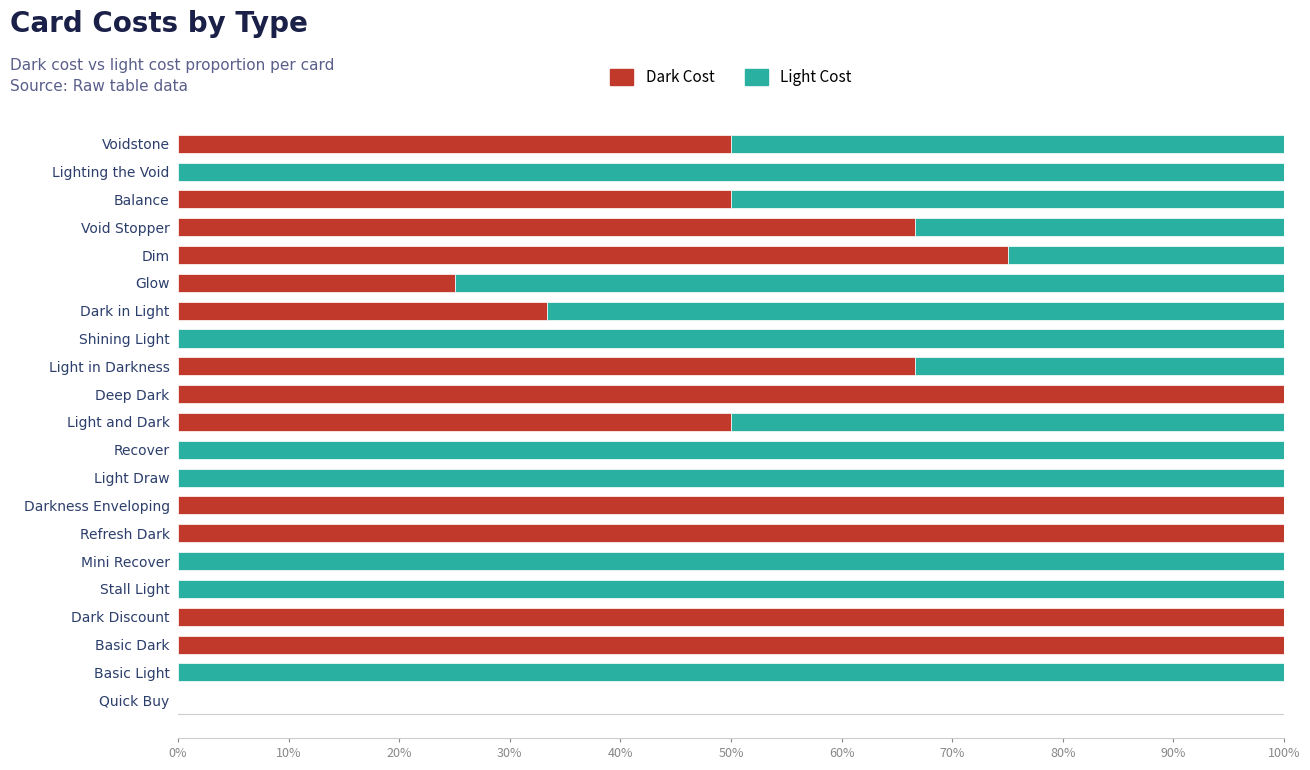

True or false: Dark Cost has a value of 33.3 at Dark in Light.

True